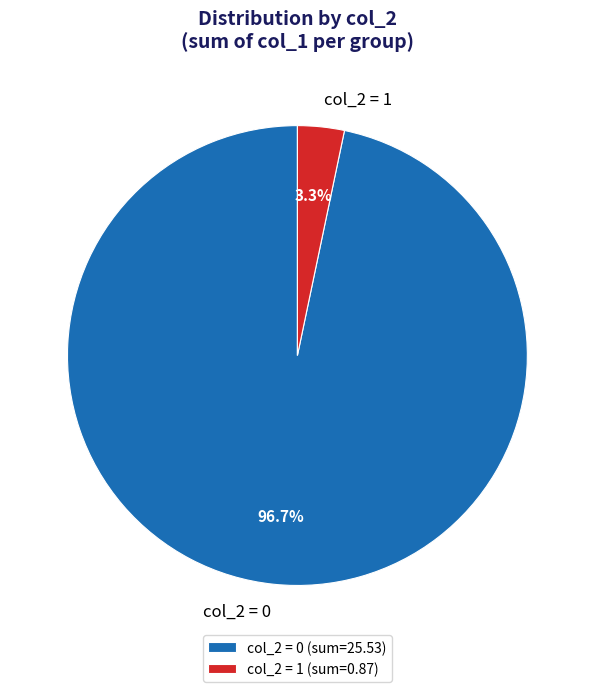

Between col_2 = 0 and col_2 = 1, which is larger?

col_2 = 0